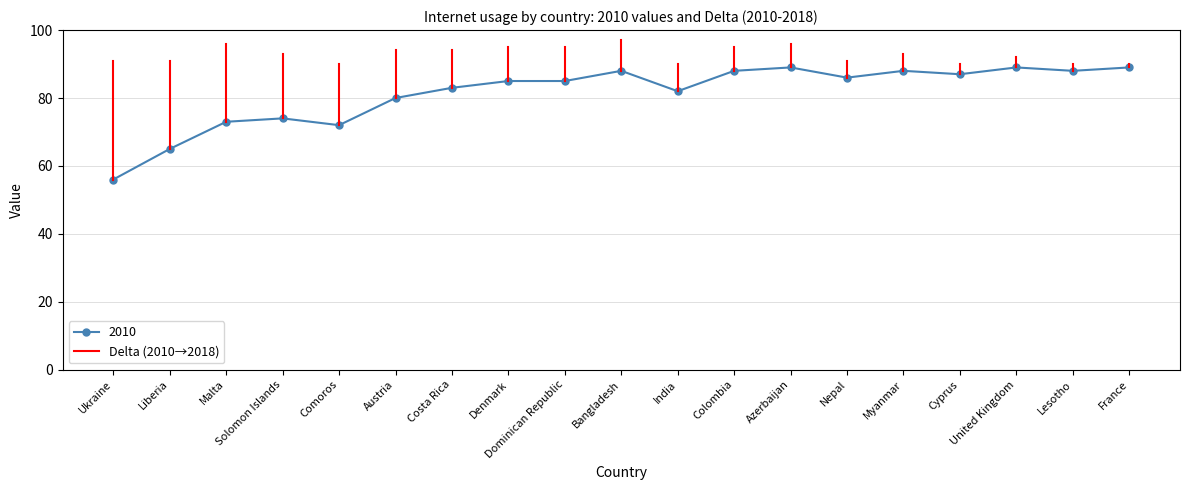

What position from the left is Liberia?

2